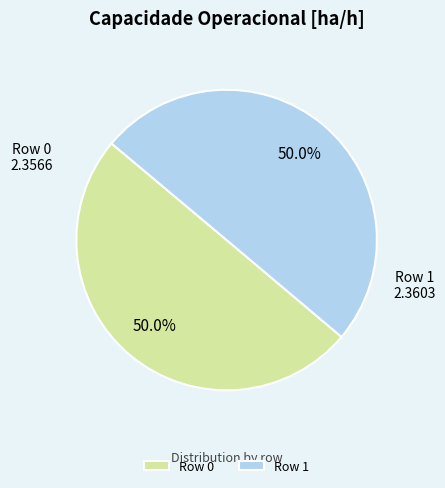

Count the number of slices in the pie.

2